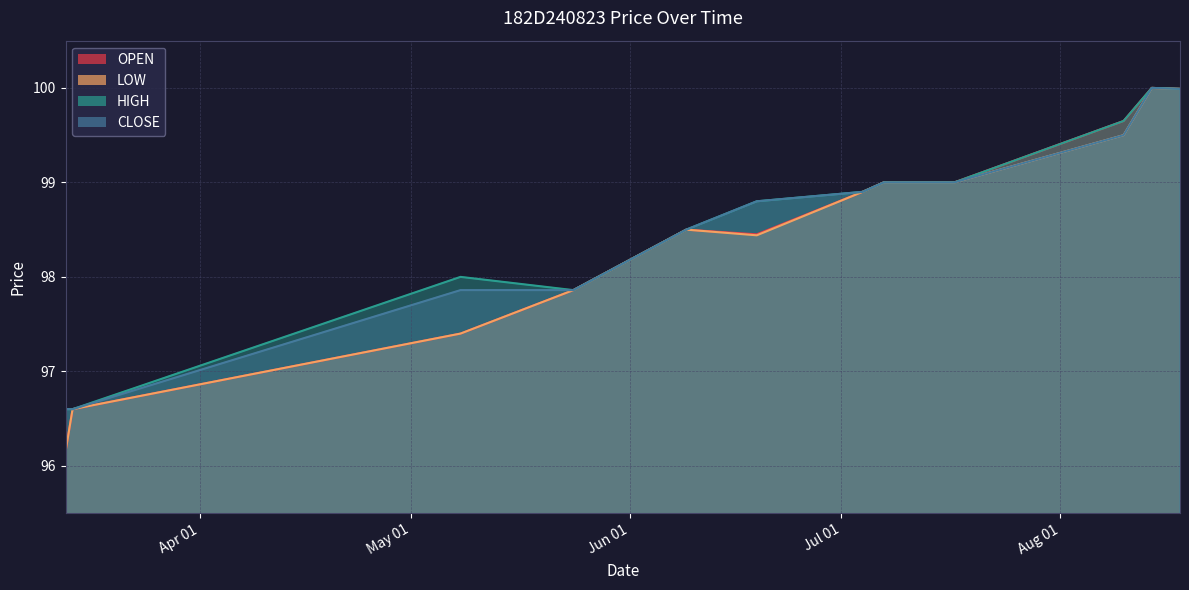

What is the difference between the maximum and minimum values in the OPEN series?

3.8